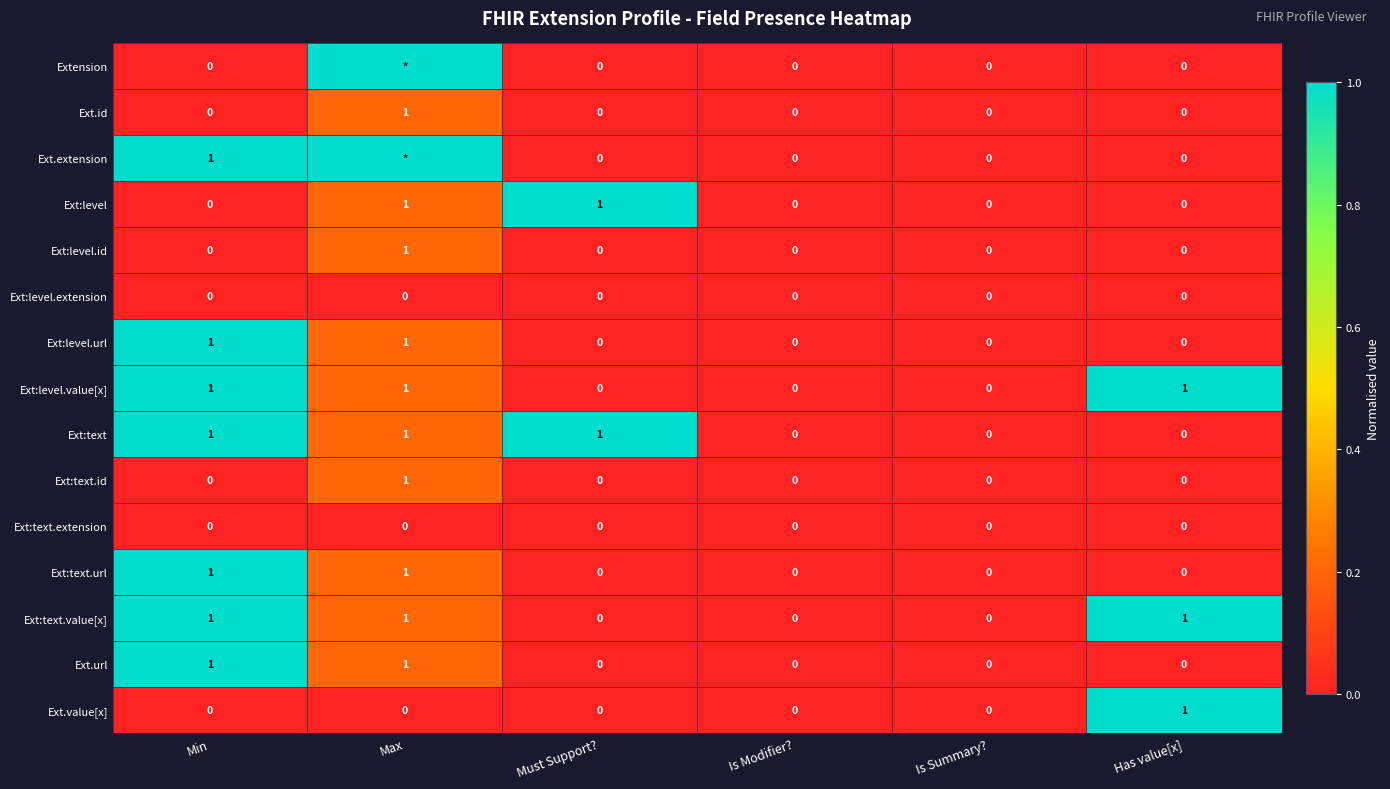

At which category is the sum across all series the highest?

Min